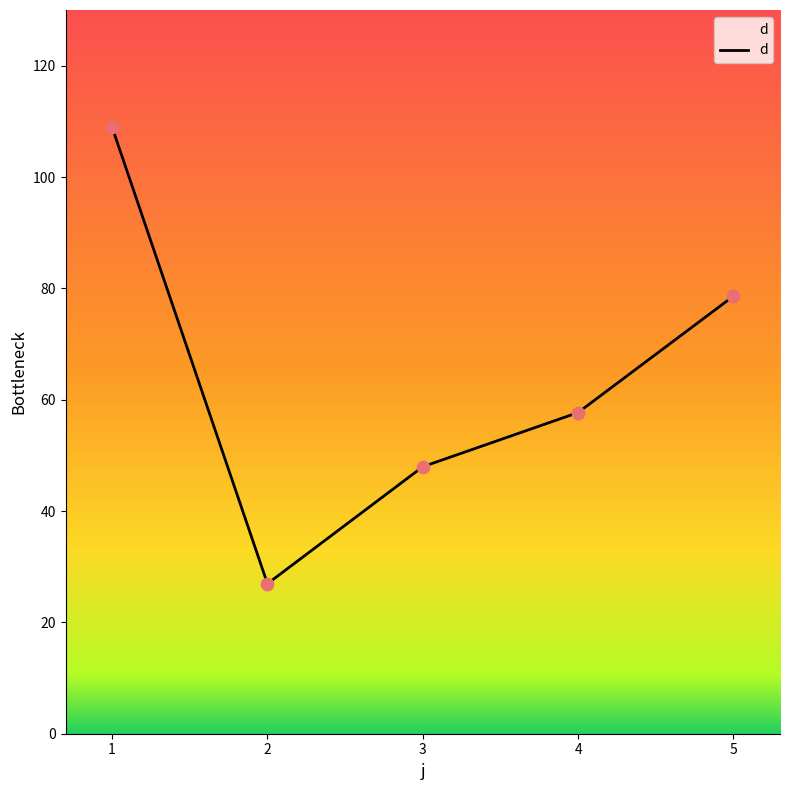

Which has a higher value, 4 or 2?

4